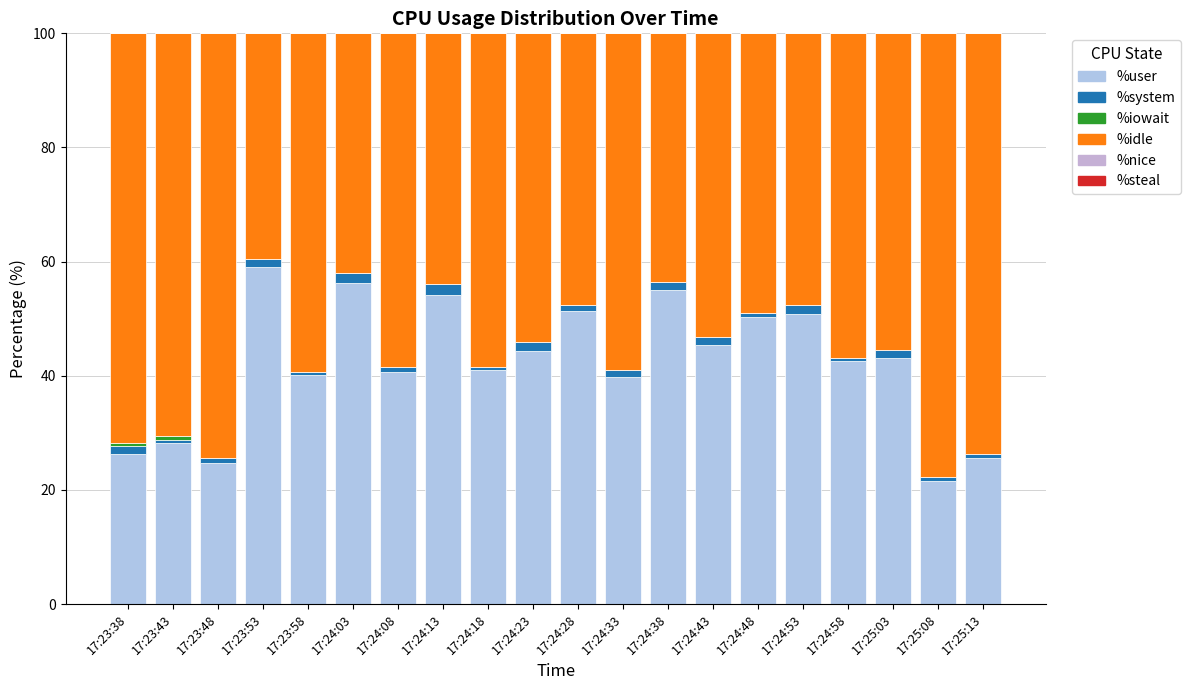

Which series changed the most between 17:24:28 and 17:24:38?

%idle